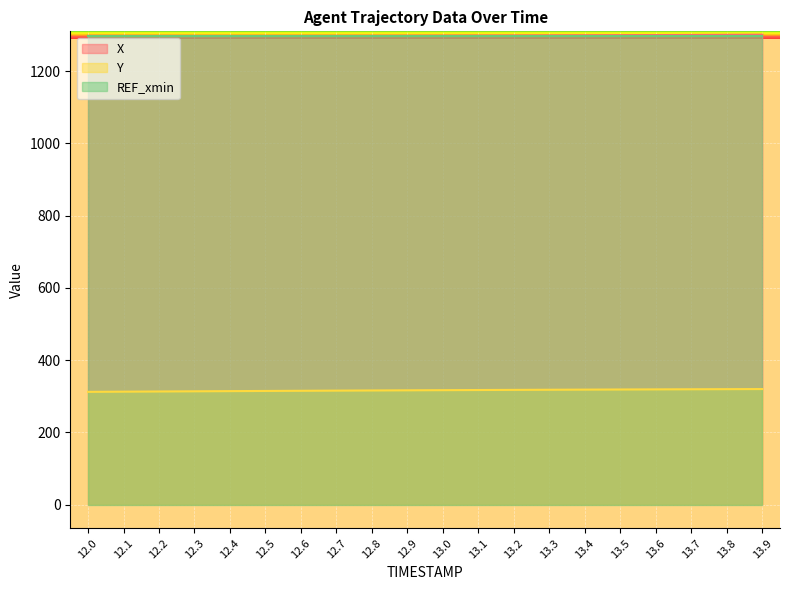

What is the minimum value for Y?

312.1